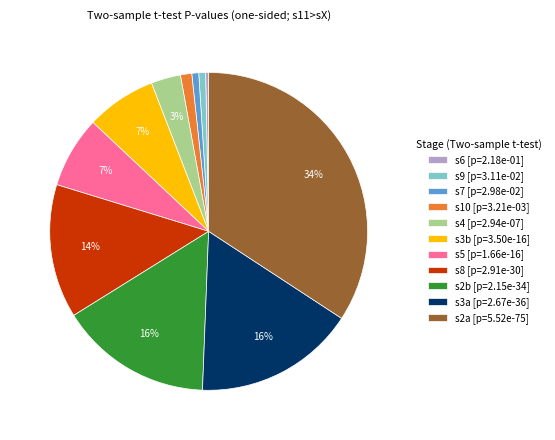

To the nearest percent, what is the average slice percentage?

9%